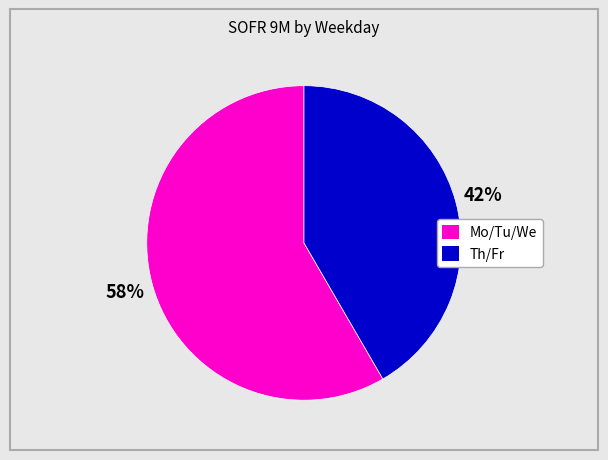

To the nearest percent, what is the average slice percentage?

50%